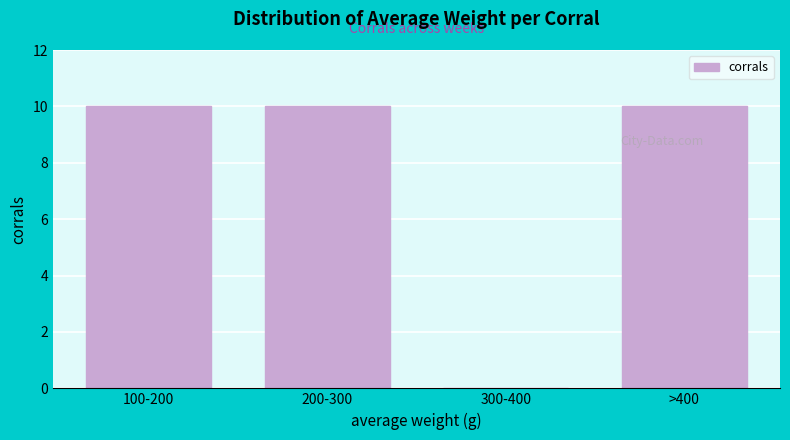

Reading left to right, extract all data points from this chart.

100-200=10	200-300=10	300-400=0	>400=10